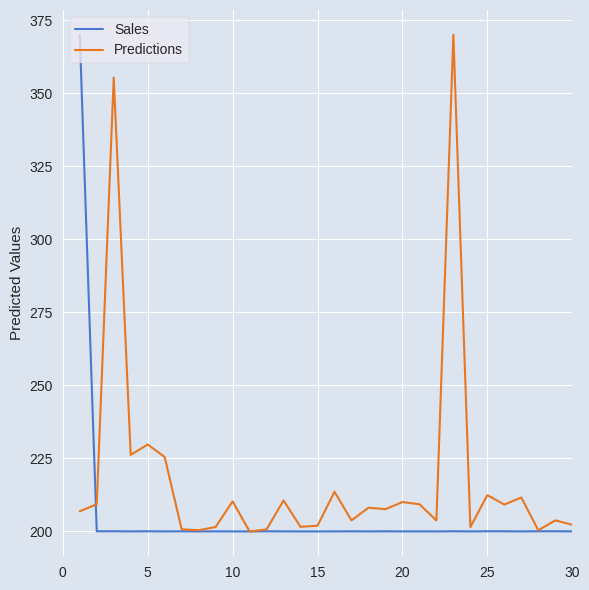

Which series has the largest total across all categories?

Predictions